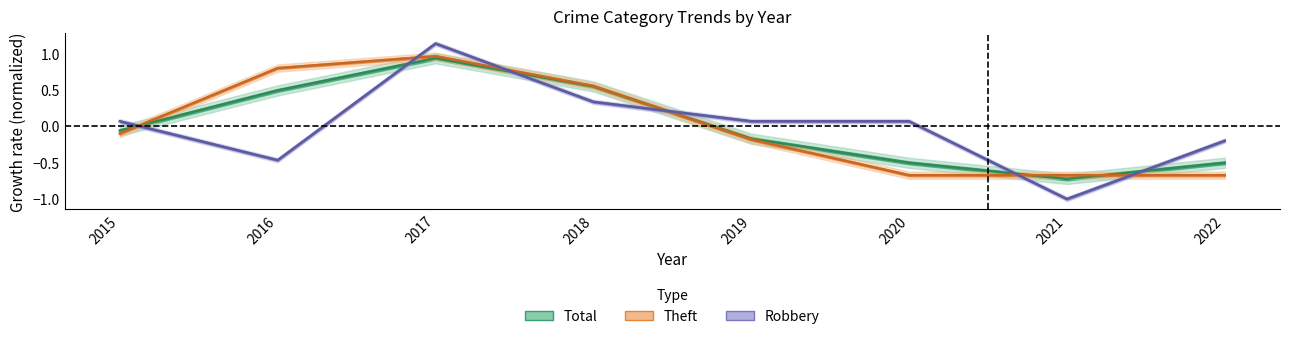

Between which two adjacent categories do Robbery and Theft first intersect?

2015 and 2016